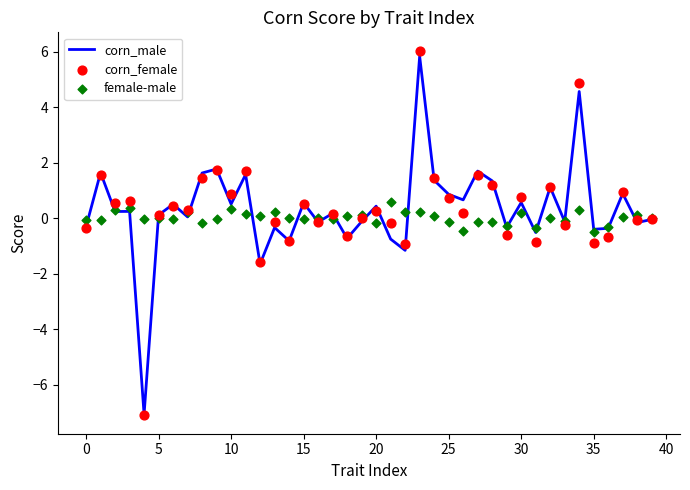

Which series has the largest total across all categories?

corn_female